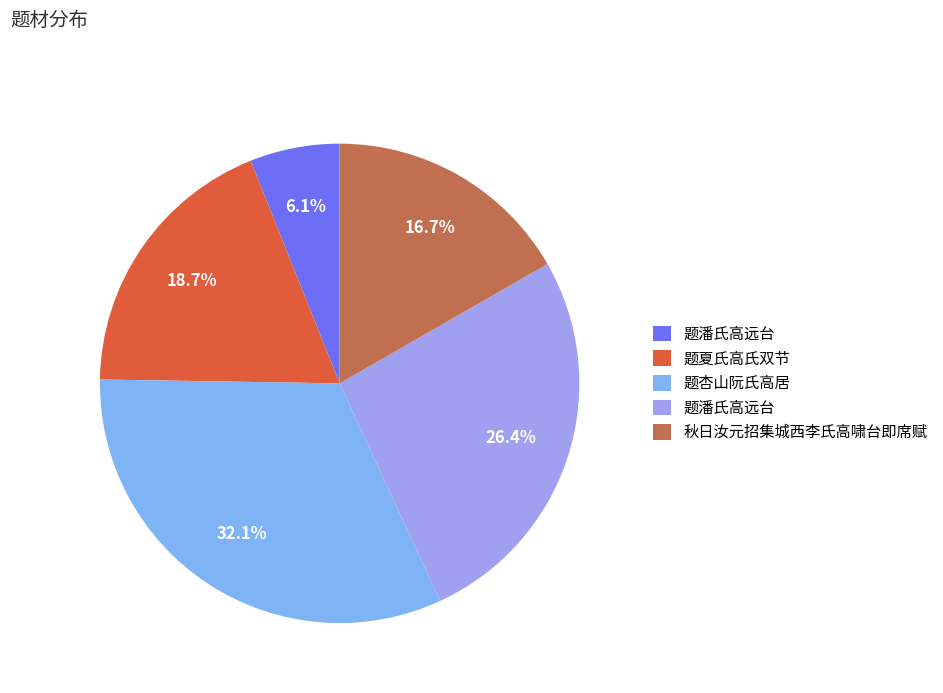

To the nearest percent, what is the average slice percentage?

20%